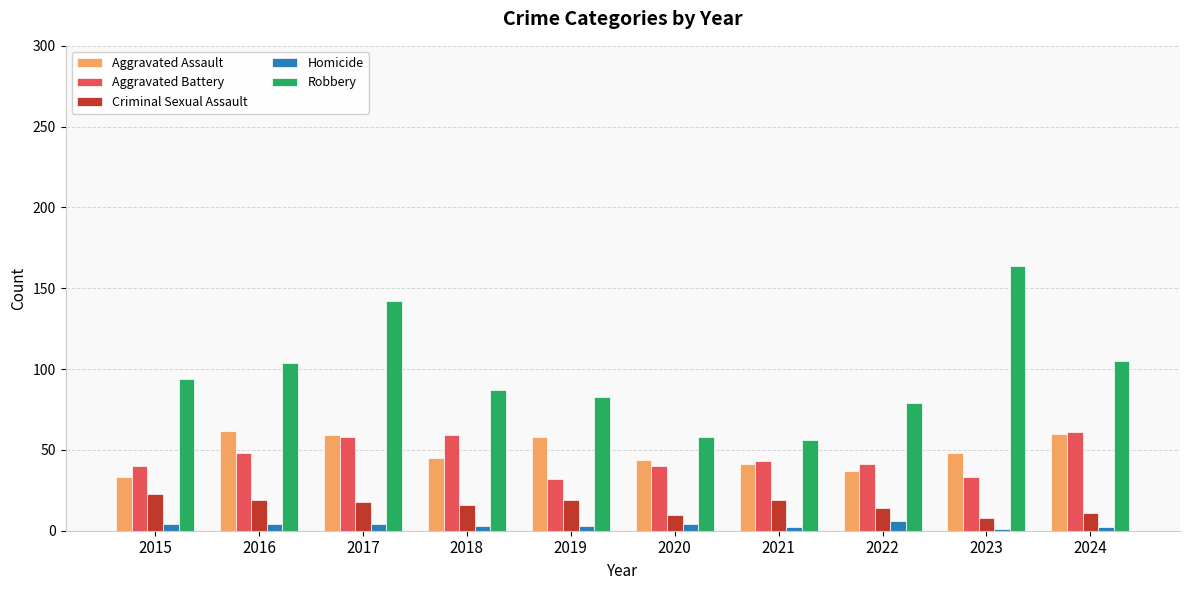

How many bars are there in each group?

5